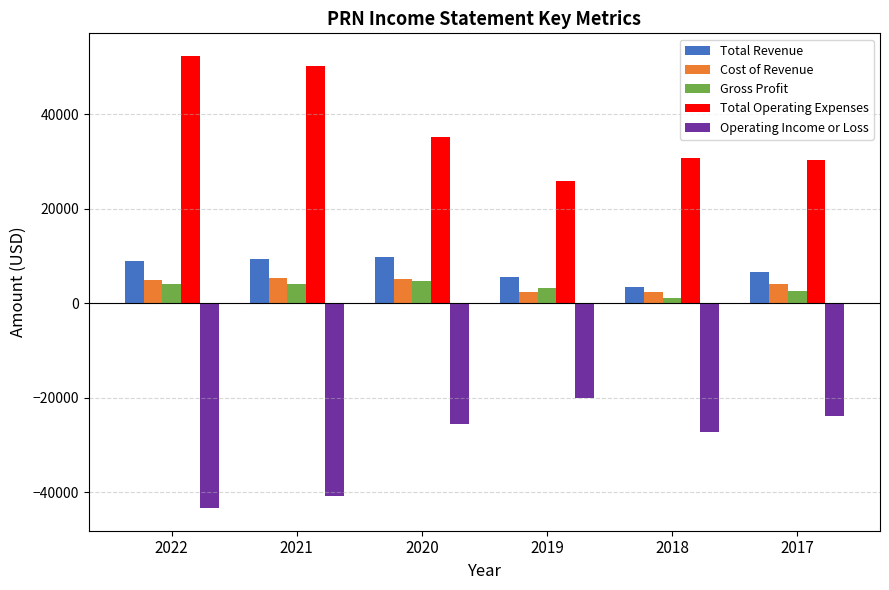

What is the difference between the second highest and minimum values in the Operating Income or Loss series?

19600